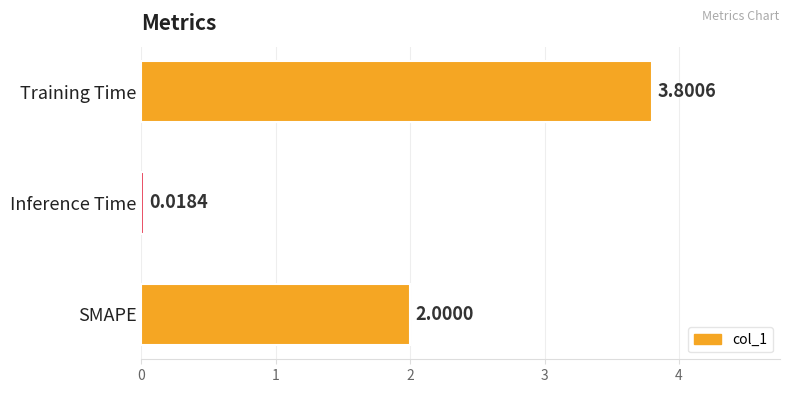

Rank the categories by value from lowest to highest.

Inference Time, SMAPE, Training Time